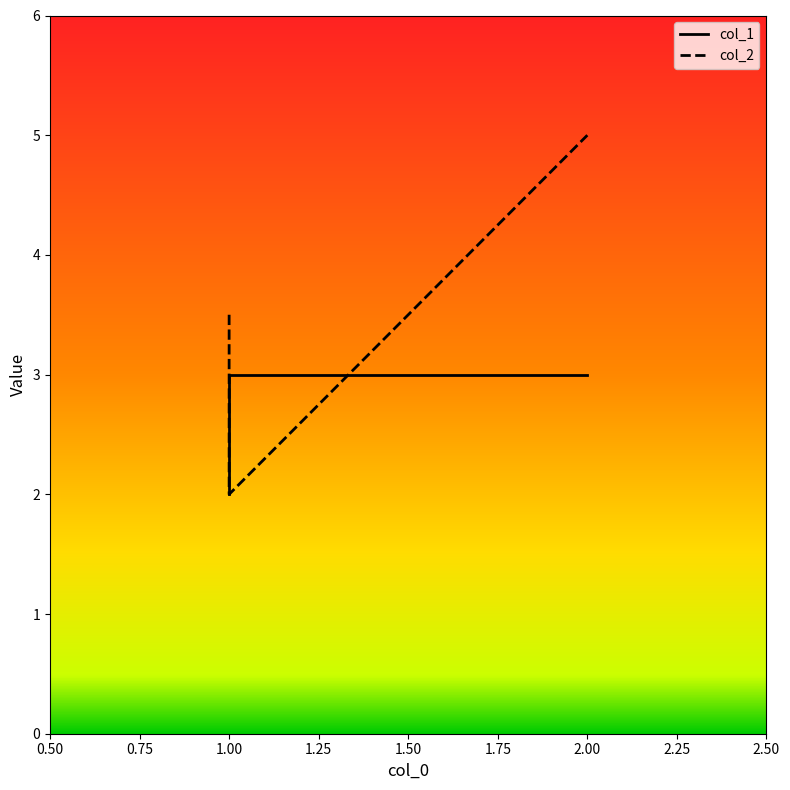

What is the spread (max minus min) of values at 1.00?

1.5